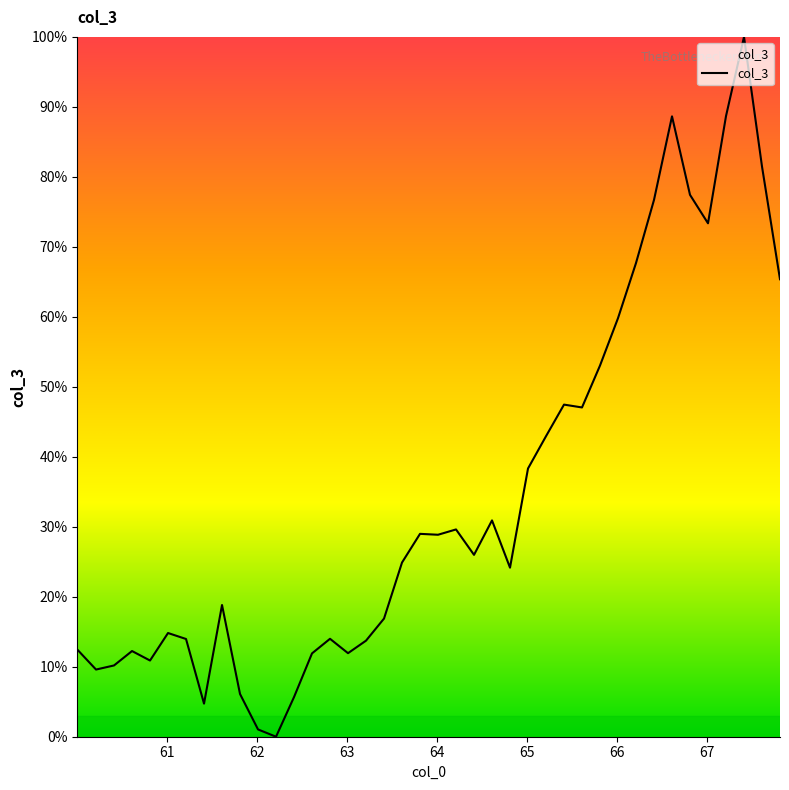

What is the greatest value displayed?

100.0